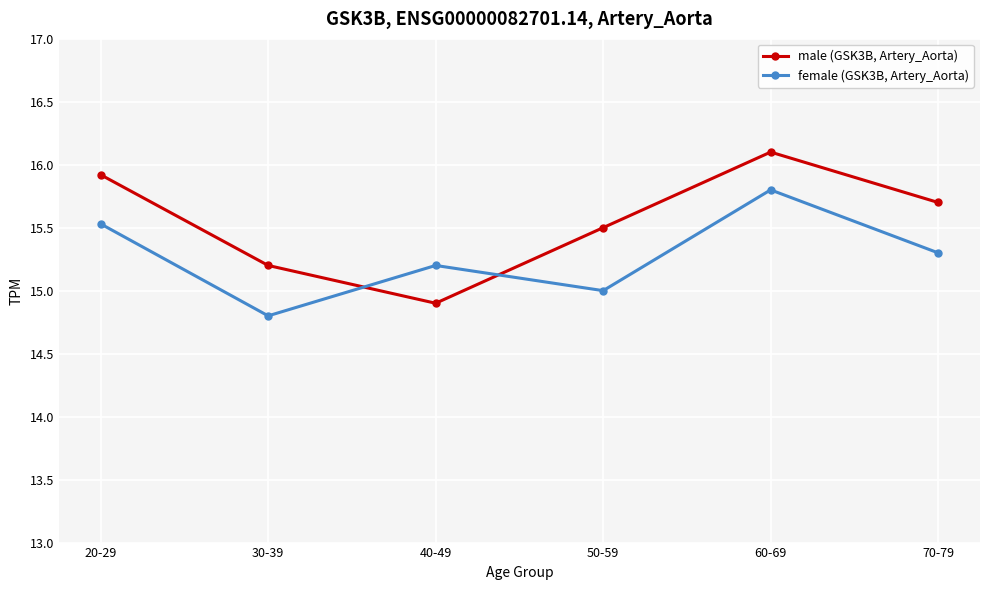

What position from the right is 20-29?

6